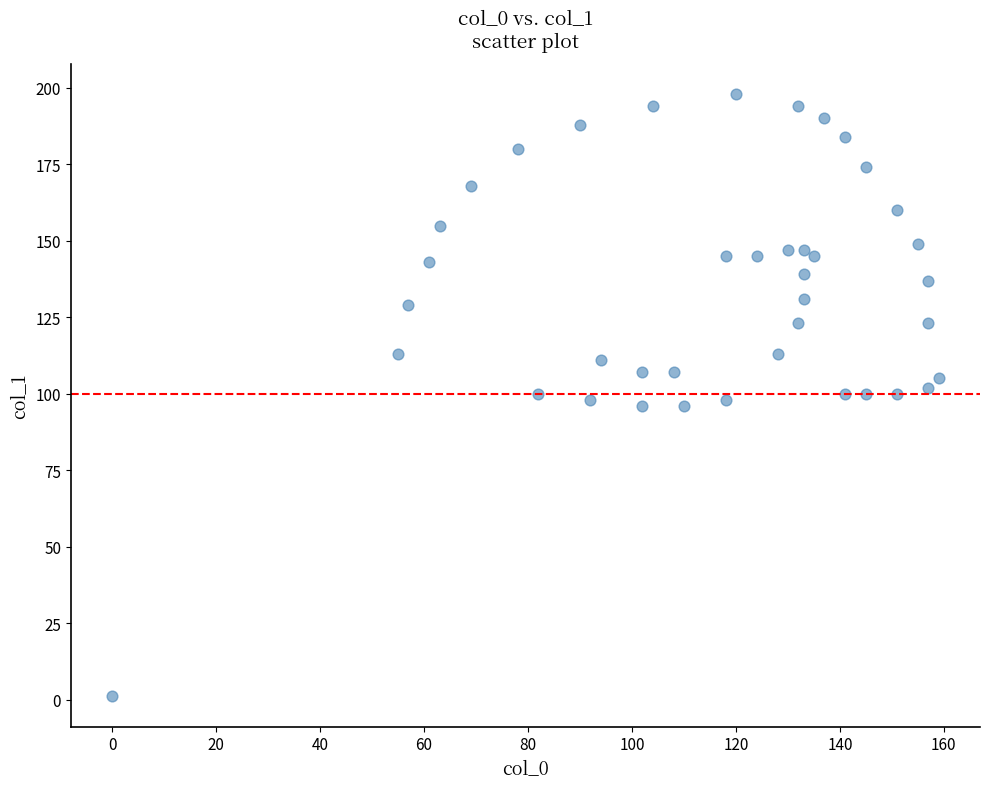

What is the range of Y values (max minus min)?

197